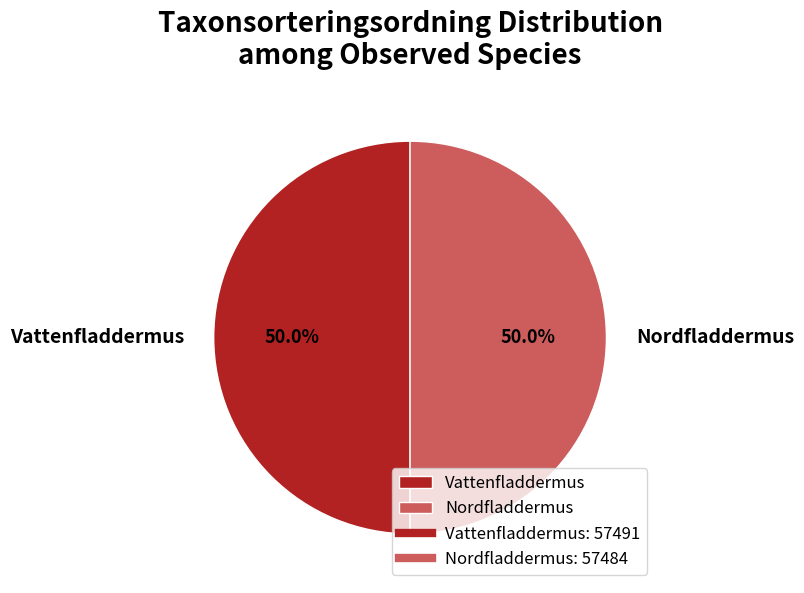

To the nearest percent, what portion does Nordfladdermus represent?

50%